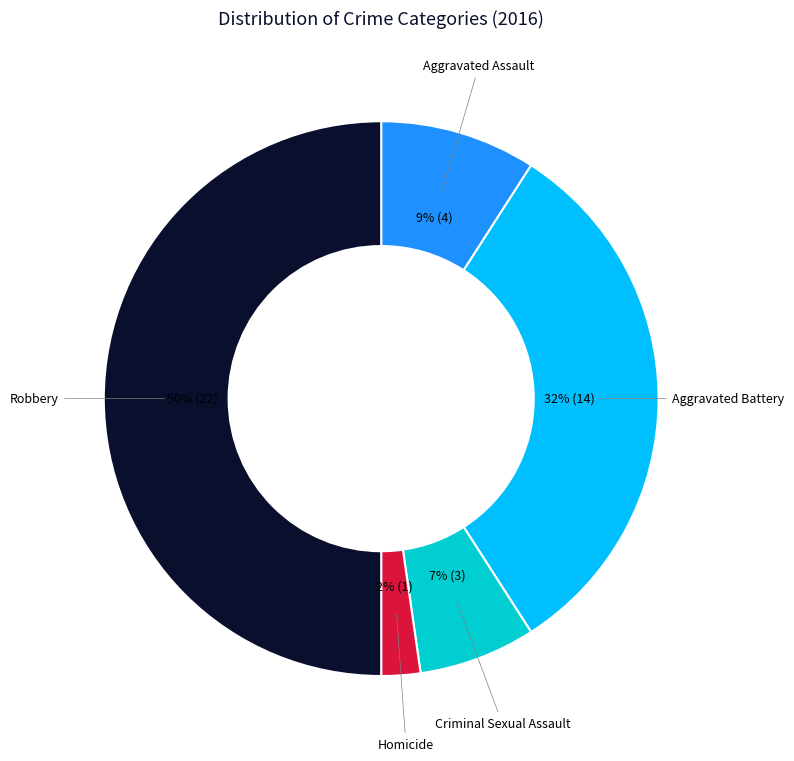

Does Criminal Sexual Assault account for over 50% of the chart?

No